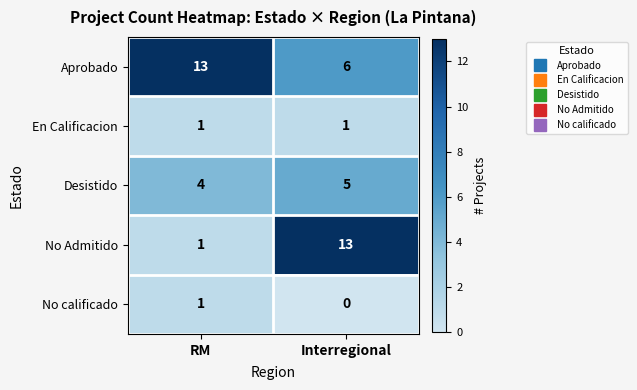

Is it true that Desistido equals 4 at RM?

True